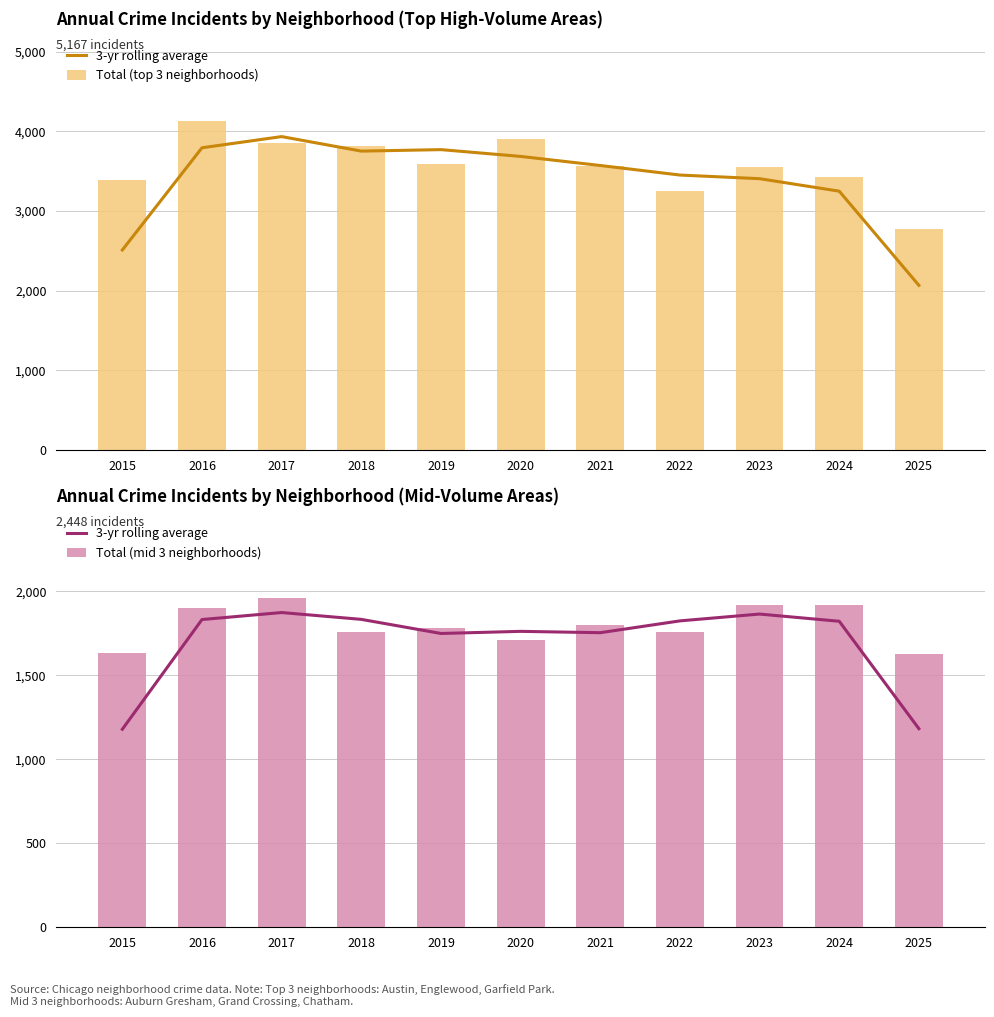

At 2016, list the series in order from smallest to largest.

3-yr rolling average, Total (mid 3 neighborhoods), Total (top 3 neighborhoods)